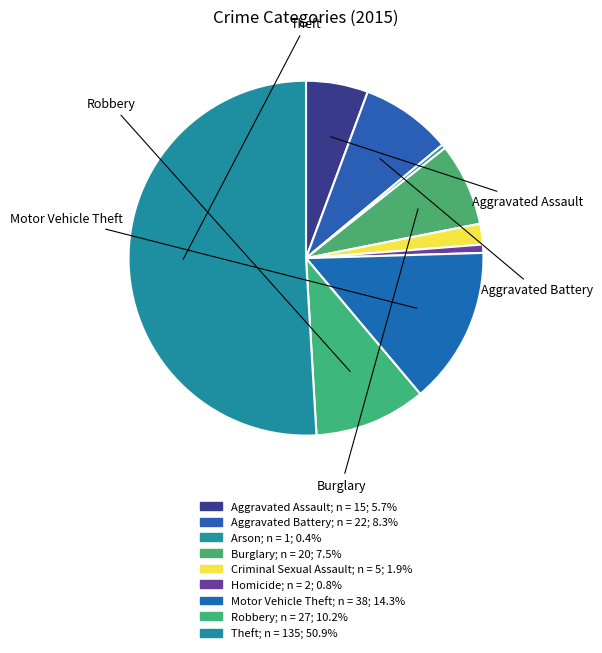

To the nearest percent, what is the combined percentage of Robbery and Motor Vehicle Theft?

25%